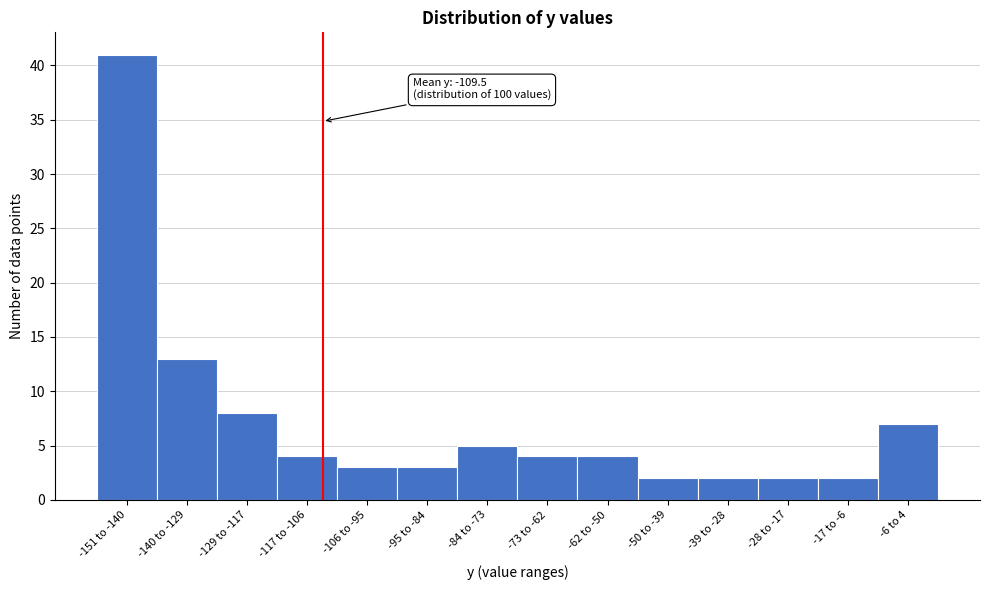

Reading right to left, what are all the values shown in this chart?

-6 to 4=7	-17 to -6=2	-28 to -17=2	-39 to -28=2	-50 to -39=2	-62 to -50=4	-73 to -62=4	-84 to -73=5	-95 to -84=3	-106 to -95=3	-117 to -106=4	-129 to -117=8	-140 to -129=13	-151 to -140=41